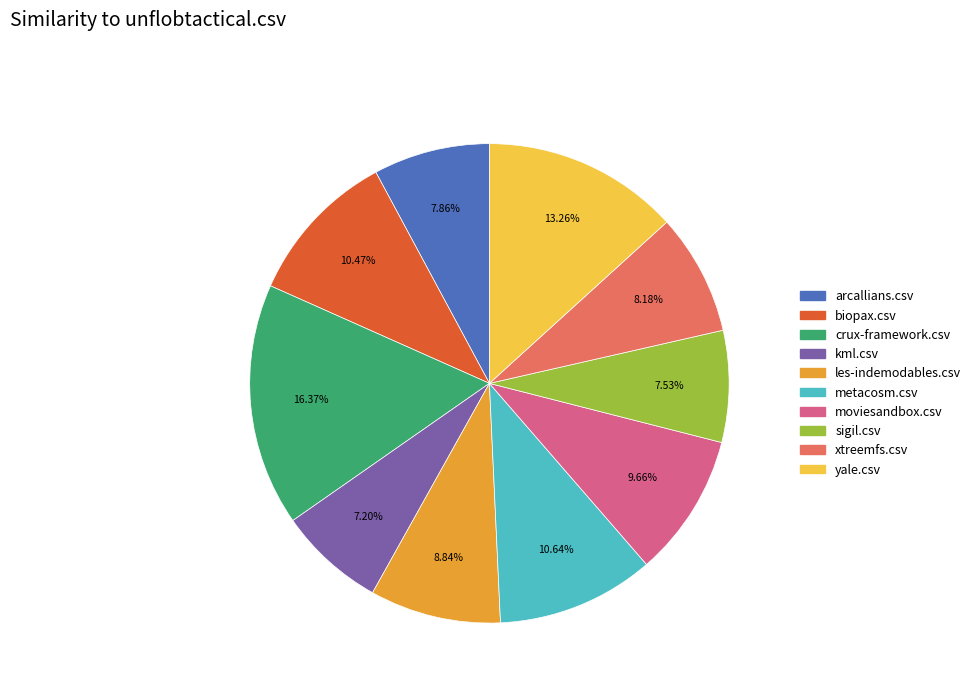

Combined, do sigil.csv and les-indemodables.csv account for over 50%?

No